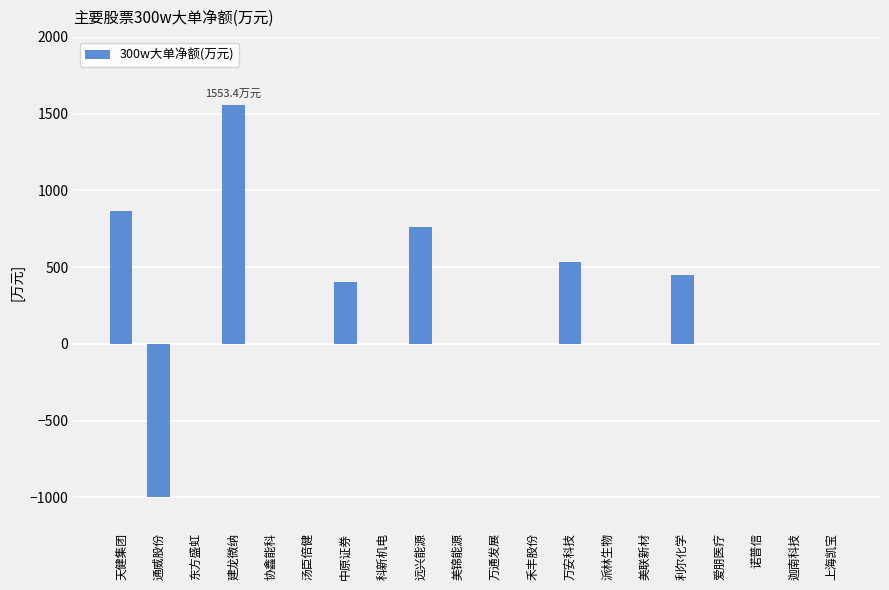

At which category does the chart reach its peak across all series?

建龙微纳